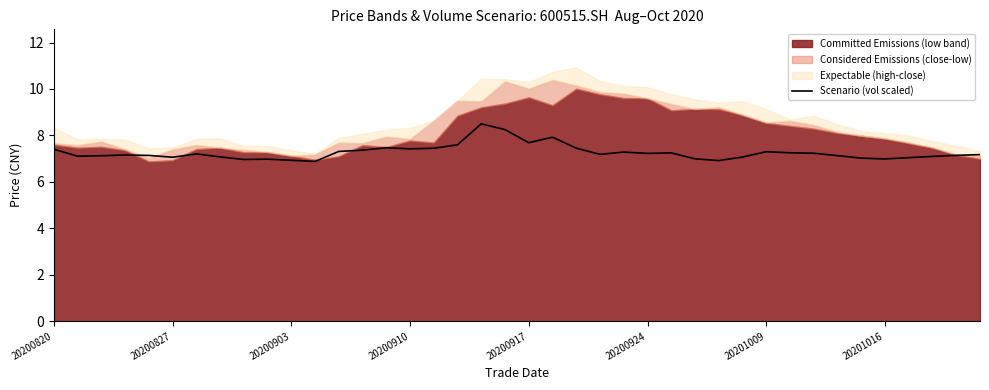

At which label is the value closest to 7?

27